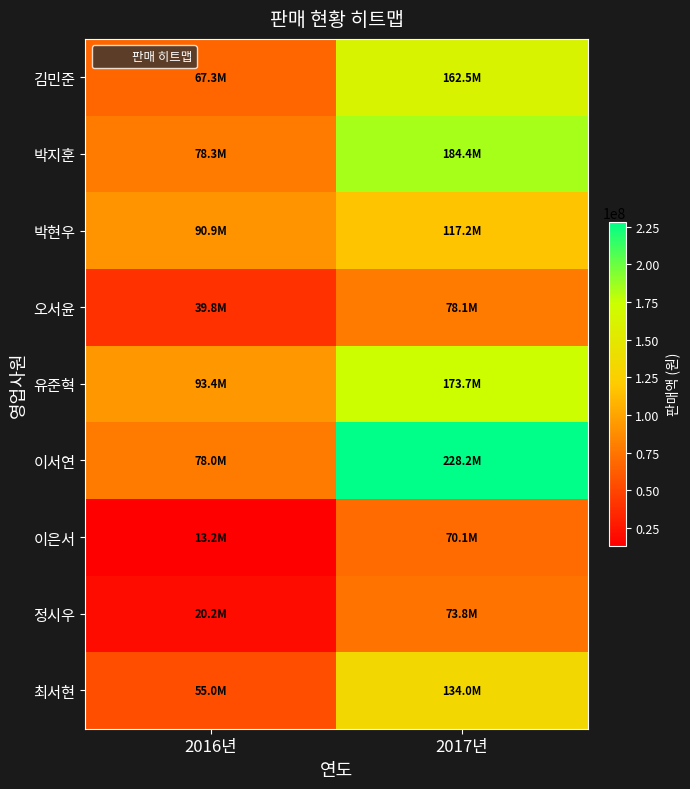

How many categories are shown in the chart?

2